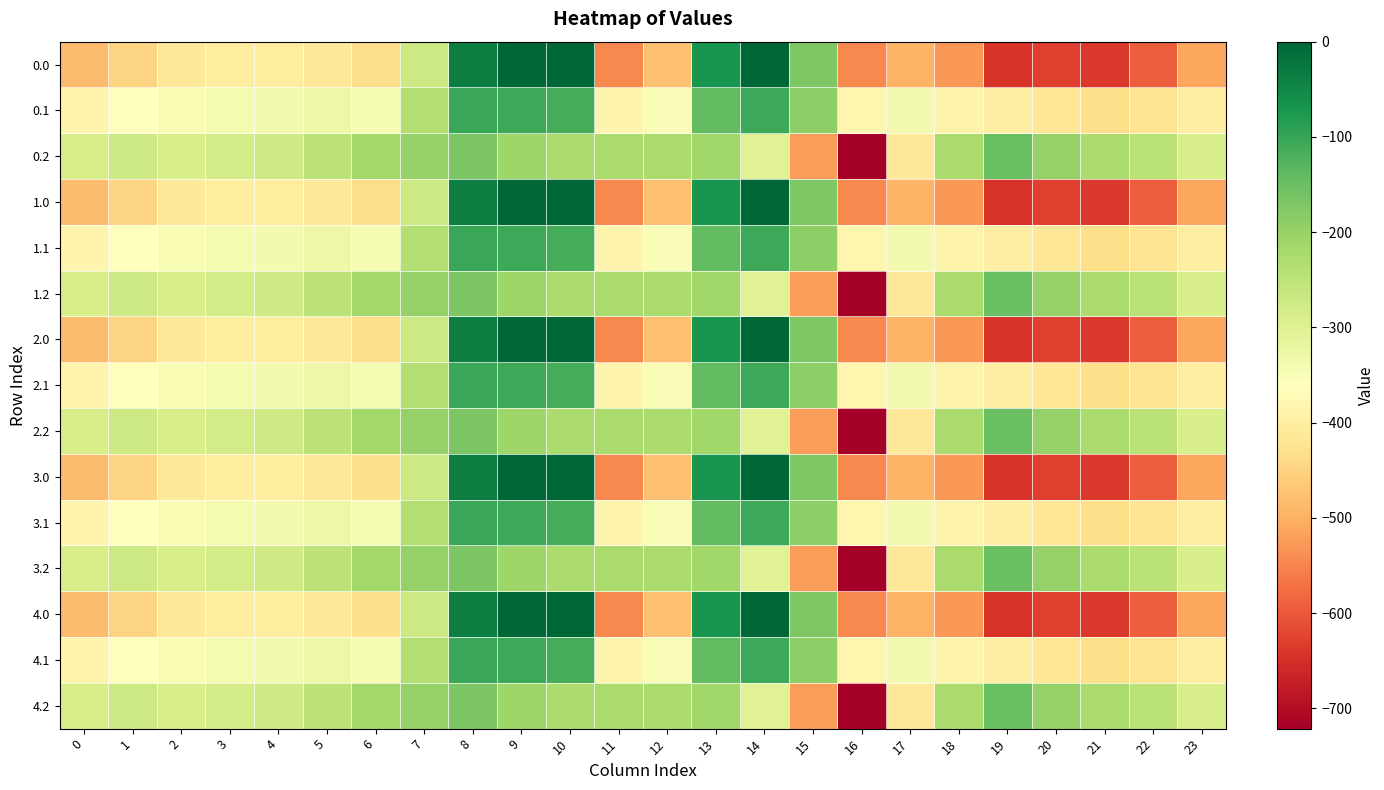

Reading left to right, what are all the values shown in this chart?

0.0: 0=-482.0	1=-449.5	2=-410.3	3=-404.4	4=-404.9	5=-410.8	6=-435.0	7=-270.7	8=-35.0	9=0.0	10=0.0	11=-544.3	12=-477.2	13=-70.2	14=-0.3	15=-172.8	16=-545.4	17=-493.8	18=-529.6	19=-644.5	20=-629.9	21=-638.4	22=-592.3	23=-511.3
0.1: 0=-384.6	1=-361.1	2=-347.9	3=-342.7	4=-339.6	5=-329.5	6=-345.2	7=-234.9	8=-102.3	9=-104.8	10=-114.0	11=-384.7	12=-350.8	13=-141.2	14=-105.5	15=-190.4	16=-380.5	17=-340.1	18=-388.5	19=-399.7	20=-414.5	21=-432.4	22=-419.9	23=-399.4
0.2: 0=-287.1	1=-272.7	2=-285.5	3=-281.0	4=-274.4	5=-248.1	6=-216.4	7=-199.0	8=-169.5	9=-209.6	10=-228.0	11=-225.2	12=-224.3	13=-212.2	14=-301.9	15=-522.2	16=-721.2	17=-409.5	18=-223.1	19=-151.1	20=-199.2	21=-226.4	22=-247.4	23=-287.5
1.0: 0=-482.0	1=-449.5	2=-410.3	3=-404.4	4=-404.9	5=-410.8	6=-435.0	7=-270.7	8=-35.0	9=0.0	10=0.0	11=-544.3	12=-477.2	13=-70.2	14=-0.3	15=-172.8	16=-545.4	17=-493.8	18=-529.6	19=-644.5	20=-629.9	21=-638.4	22=-592.3	23=-511.3
1.1: 0=-384.6	1=-361.1	2=-347.9	3=-342.7	4=-339.6	5=-329.5	6=-345.2	7=-234.9	8=-102.3	9=-104.8	10=-114.0	11=-384.7	12=-350.8	13=-141.2	14=-105.5	15=-190.4	16=-380.5	17=-340.1	18=-388.5	19=-399.7	20=-414.5	21=-432.4	22=-419.9	23=-399.4
1.2: 0=-287.1	1=-272.7	2=-285.5	3=-281.0	4=-274.4	5=-248.1	6=-216.4	7=-199.0	8=-169.5	9=-209.6	10=-228.0	11=-225.2	12=-224.3	13=-212.2	14=-301.9	15=-522.2	16=-721.2	17=-409.5	18=-223.1	19=-151.1	20=-199.2	21=-226.4	22=-247.4	23=-287.5
2.0: 0=-482.0	1=-449.5	2=-410.3	3=-404.4	4=-404.9	5=-410.8	6=-435.0	7=-270.7	8=-35.0	9=0.0	10=0.0	11=-544.3	12=-477.2	13=-70.2	14=-0.3	15=-172.8	16=-545.4	17=-493.8	18=-529.6	19=-644.5	20=-629.9	21=-638.4	22=-592.3	23=-511.3
2.1: 0=-384.6	1=-361.1	2=-347.9	3=-342.7	4=-339.6	5=-329.5	6=-345.2	7=-234.9	8=-102.3	9=-104.8	10=-114.0	11=-384.7	12=-350.8	13=-141.2	14=-105.5	15=-190.4	16=-380.5	17=-340.1	18=-388.5	19=-399.7	20=-414.5	21=-432.4	22=-419.9	23=-399.4
2.2: 0=-287.1	1=-272.7	2=-285.5	3=-281.0	4=-274.4	5=-248.1	6=-216.4	7=-199.0	8=-169.5	9=-209.6	10=-228.0	11=-225.2	12=-224.3	13=-212.2	14=-301.9	15=-522.2	16=-721.2	17=-409.5	18=-223.1	19=-151.1	20=-199.2	21=-226.4	22=-247.4	23=-287.5
3.0: 0=-482.0	1=-449.5	2=-410.3	3=-404.4	4=-404.9	5=-410.8	6=-435.0	7=-270.7	8=-35.0	9=0.0	10=0.0	11=-544.3	12=-477.2	13=-70.2	14=-0.3	15=-172.8	16=-545.4	17=-493.8	18=-529.6	19=-644.5	20=-629.9	21=-638.4	22=-592.3	23=-511.3
3.1: 0=-384.6	1=-361.1	2=-347.9	3=-342.7	4=-339.6	5=-329.5	6=-345.2	7=-234.9	8=-102.3	9=-104.8	10=-114.0	11=-384.7	12=-350.8	13=-141.2	14=-105.5	15=-190.4	16=-380.5	17=-340.1	18=-388.5	19=-399.7	20=-414.5	21=-432.4	22=-419.9	23=-399.4
3.2: 0=-287.1	1=-272.7	2=-285.5	3=-281.0	4=-274.4	5=-248.1	6=-216.4	7=-199.0	8=-169.5	9=-209.6	10=-228.0	11=-225.2	12=-224.3	13=-212.2	14=-301.9	15=-522.2	16=-721.2	17=-409.5	18=-223.1	19=-151.1	20=-199.2	21=-226.4	22=-247.4	23=-287.5
4.0: 0=-482.0	1=-449.5	2=-410.3	3=-404.4	4=-404.9	5=-410.8	6=-435.0	7=-270.7	8=-35.0	9=0.0	10=0.0	11=-544.3	12=-477.2	13=-70.2	14=-0.3	15=-172.8	16=-545.4	17=-493.8	18=-529.6	19=-644.5	20=-629.9	21=-638.4	22=-592.3	23=-511.3
4.1: 0=-384.6	1=-361.1	2=-347.9	3=-342.7	4=-339.6	5=-329.5	6=-345.2	7=-234.9	8=-102.3	9=-104.8	10=-114.0	11=-384.7	12=-350.8	13=-141.2	14=-105.5	15=-190.4	16=-380.5	17=-340.1	18=-388.5	19=-399.7	20=-414.5	21=-432.4	22=-419.9	23=-399.4
4.2: 0=-287.1	1=-272.7	2=-285.5	3=-281.0	4=-274.4	5=-248.1	6=-216.4	7=-199.0	8=-169.5	9=-209.6	10=-228.0	11=-225.2	12=-224.3	13=-212.2	14=-301.9	15=-522.2	16=-721.2	17=-409.5	18=-223.1	19=-151.1	20=-199.2	21=-226.4	22=-247.4	23=-287.5